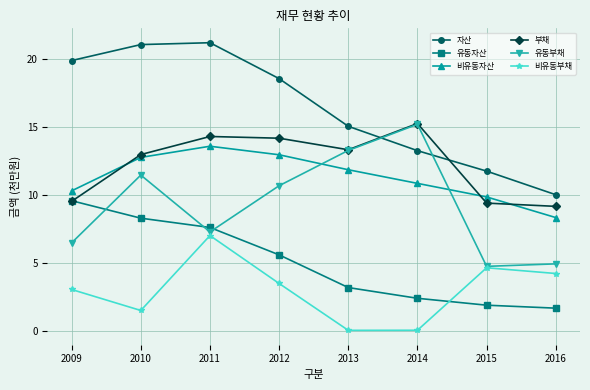

Is it true that 부채 equals 9.5 at 2009?

True